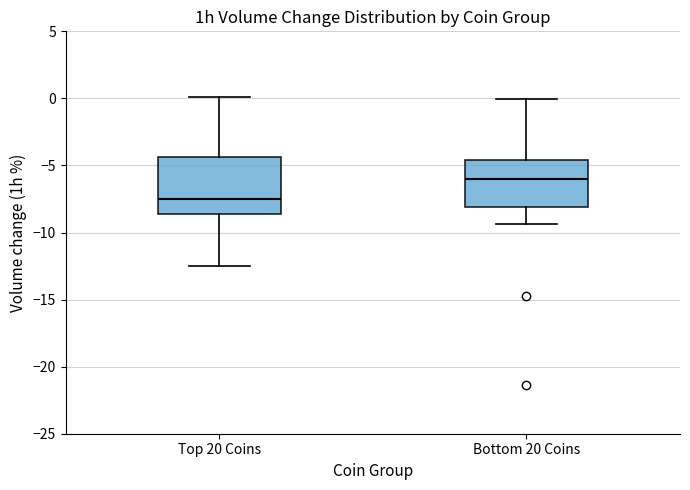

Which box is the tallest, from its lower edge to its upper edge?

Top 20 Coins